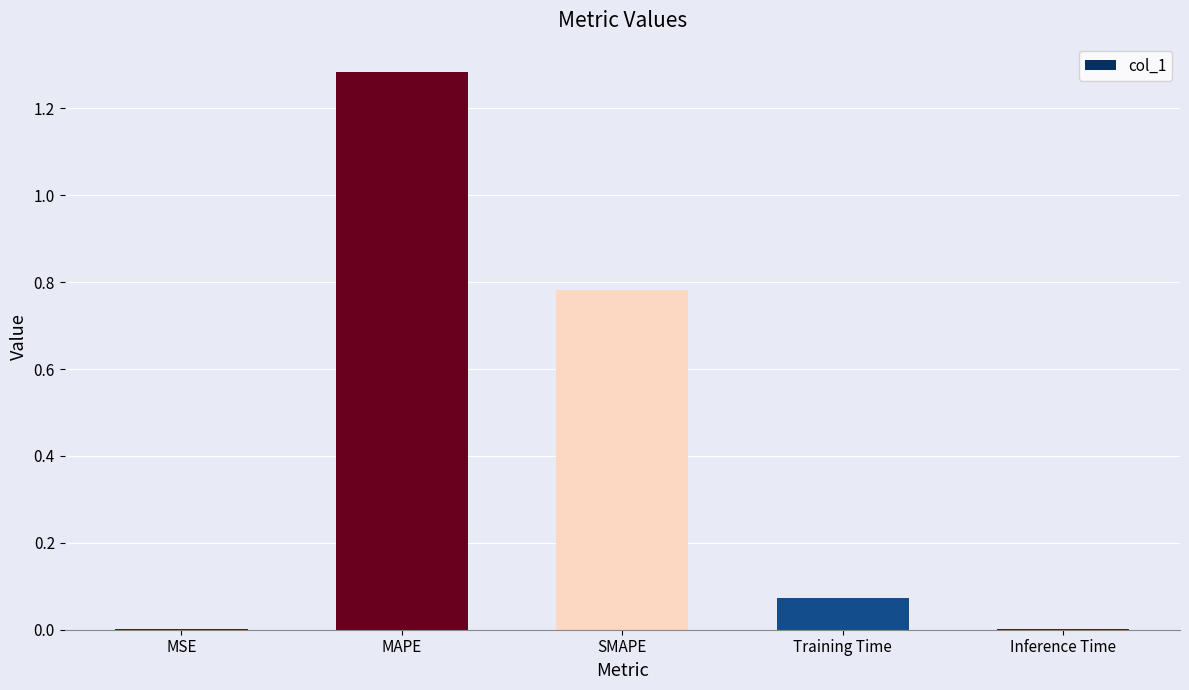

How many categories are shown in the chart?

5